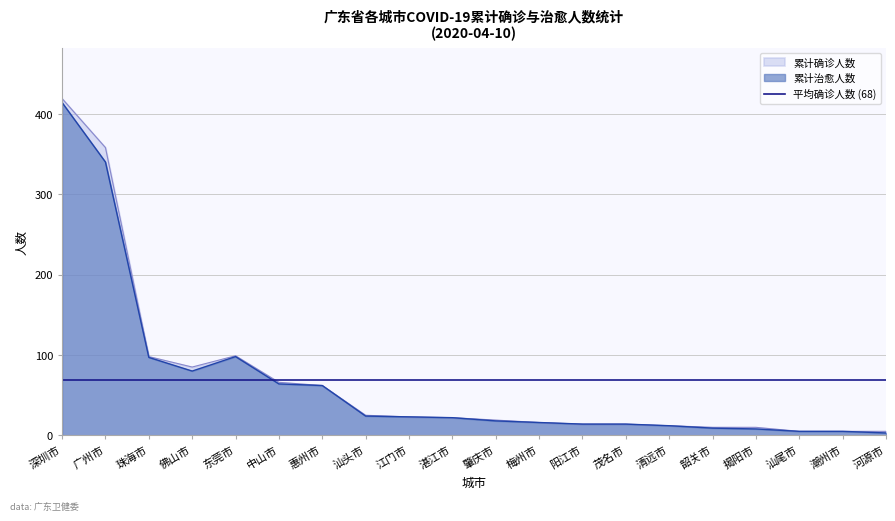

What is the difference between the maximum and minimum values in the 累计治愈人数 series?

411.0